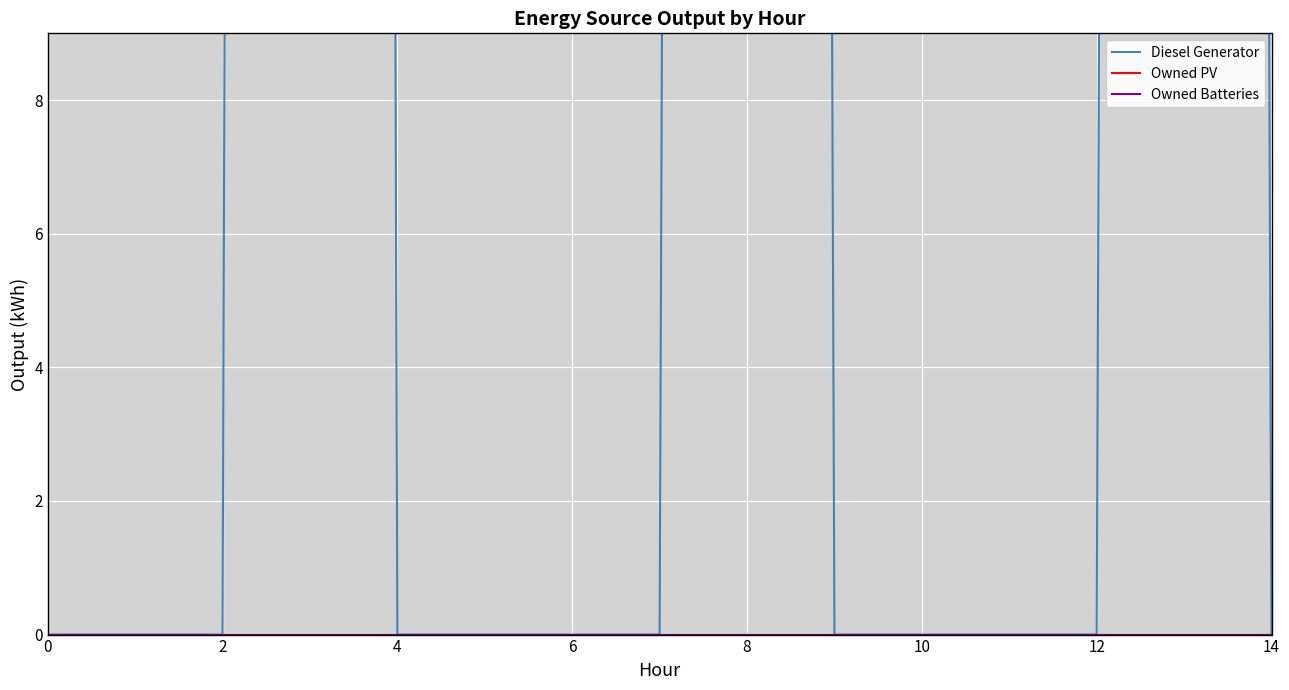

At which category is the sum across all series the highest?

4